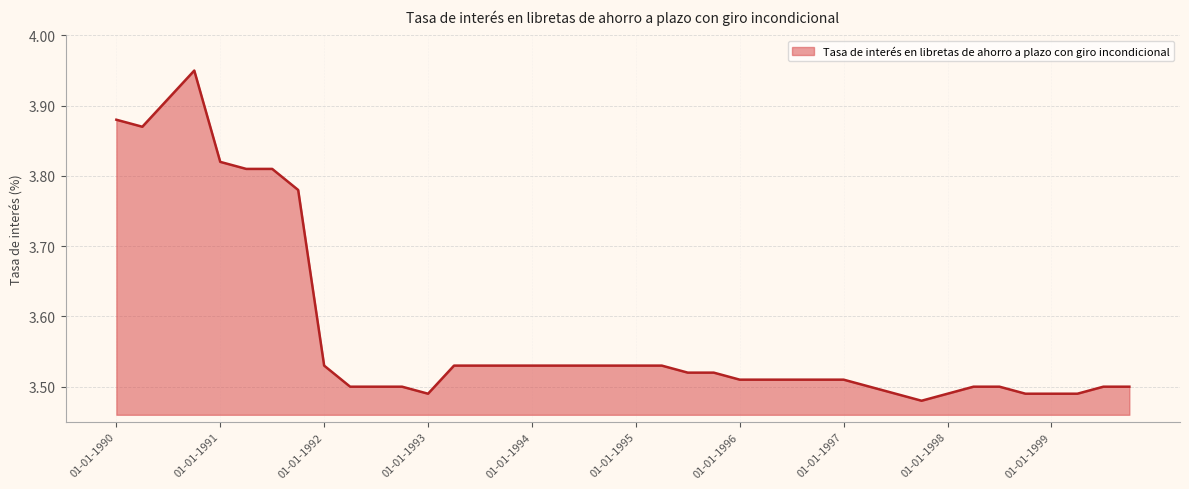

How many lines are shown in the chart?

1